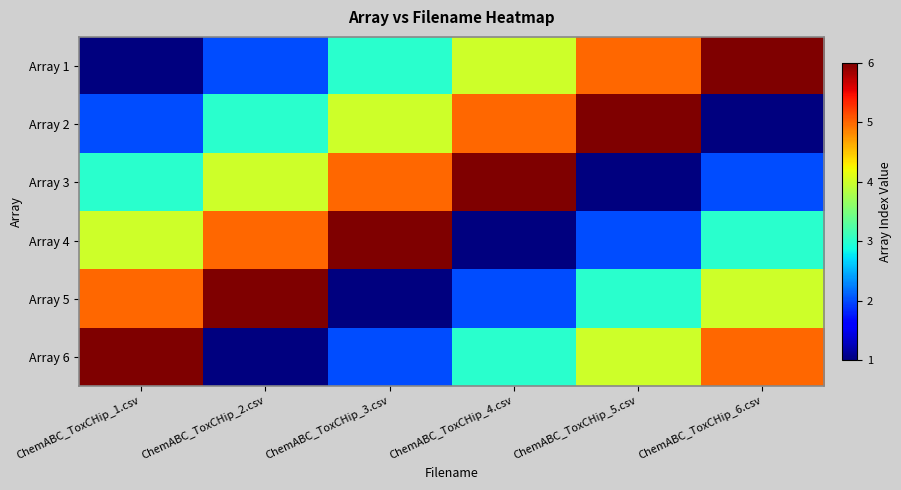

Which series has the largest total across all categories?

Array 1